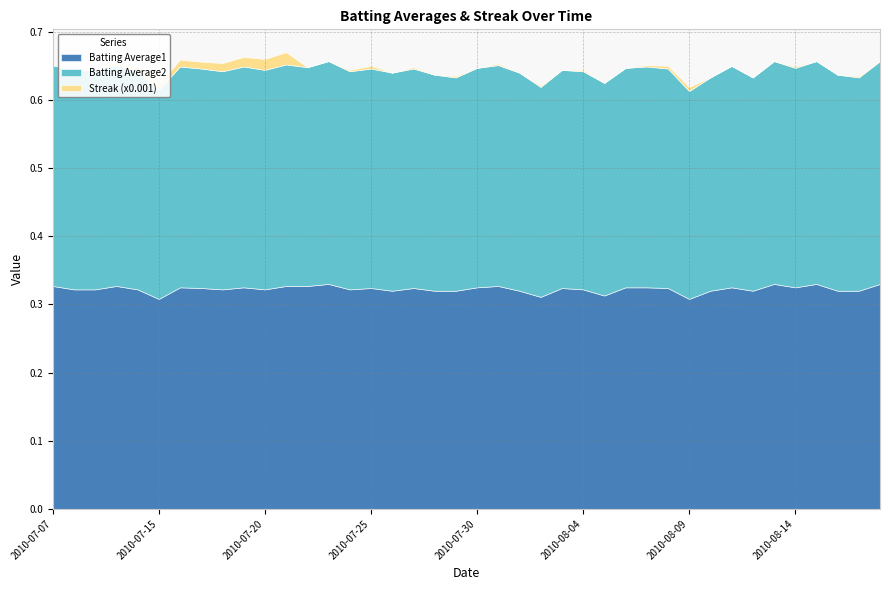

Which series has the largest total across all categories?

Batting Average1